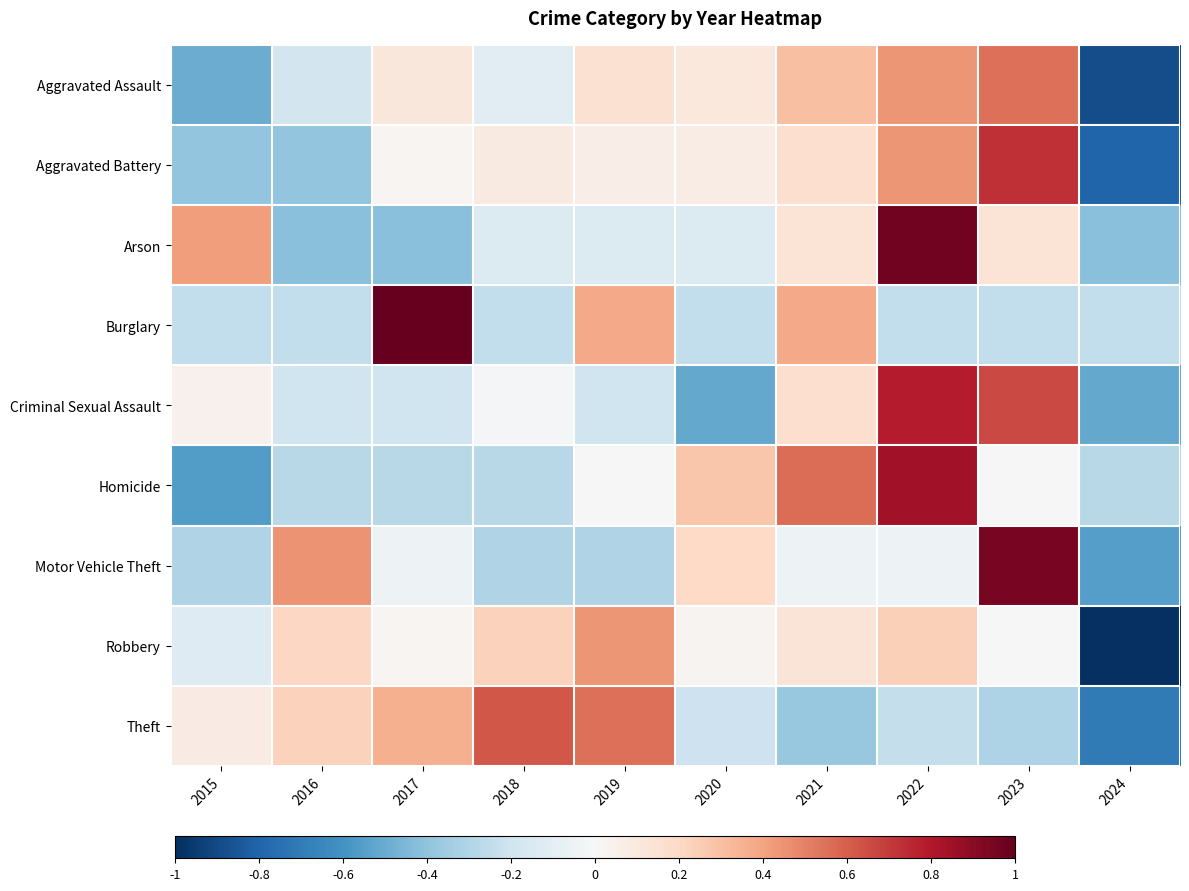

Which category has the highest value across all series?

2017